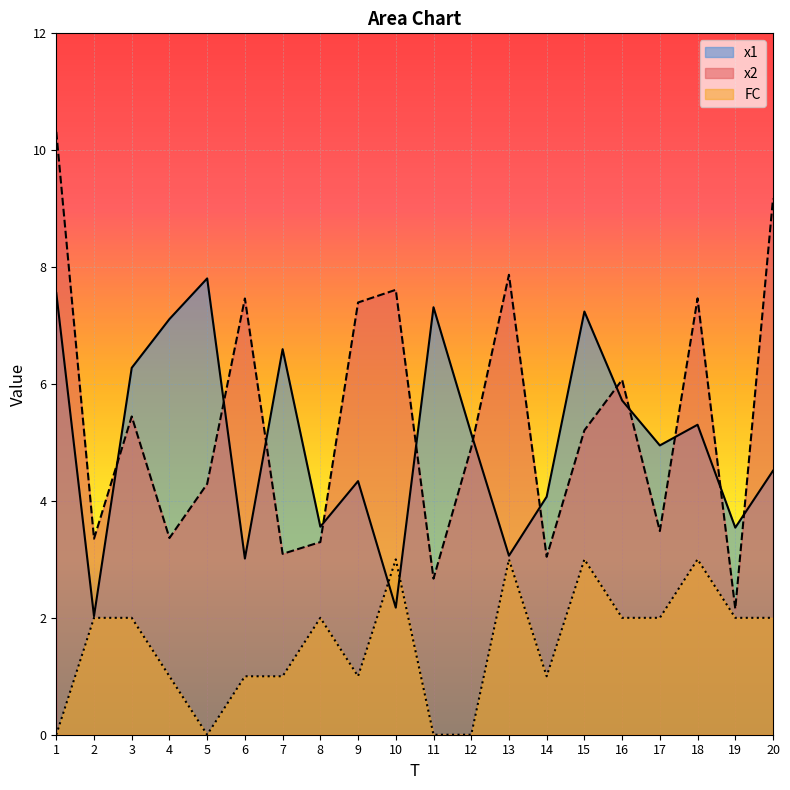

Reading left to right, list all the values displayed in this chart.

x1: 1=7.6	2=2.0	3=6.3	4=7.1	5=7.8	6=3.0	7=6.6	8=3.6	9=4.3	10=2.2	11=7.3	12=5.2	13=3.1	14=4.1	15=7.2	16=5.7	17=4.9	18=5.3	19=3.5	20=4.5
x2: 1=10.3	2=3.4	3=5.4	4=3.4	5=4.3	6=7.5	7=3.1	8=3.3	9=7.4	10=7.6	11=2.7	12=4.9	13=7.9	14=3.0	15=5.2	16=6.1	17=3.5	18=7.5	19=2.2	20=9.2
FC: 1=0.0	2=2.0	3=2.0	4=1.0	5=0.0	6=1.0	7=1.0	8=2.0	9=1.0	10=3.0	11=0.0	12=0.0	13=3.0	14=1.0	15=3.0	16=2.0	17=2.0	18=3.0	19=2.0	20=2.0